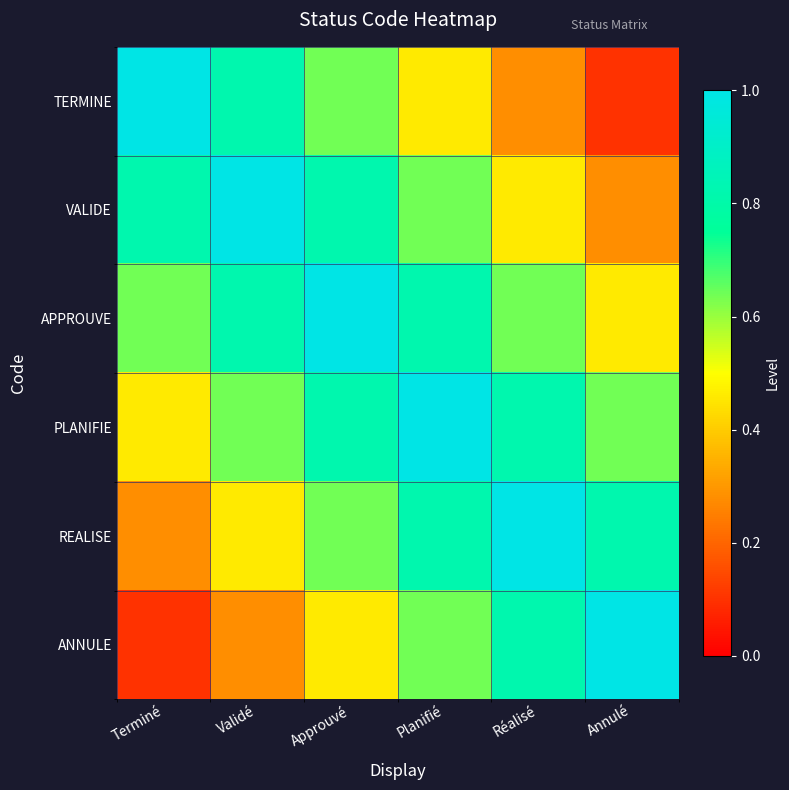

Reading left to right, extract all data points from this chart.

TERMINE: Terminé=1.0	Validé=0.8	Approuvé=0.6	Planifié=0.5	Réalisé=0.3	Annulé=0.1
VALIDE: Terminé=0.8	Validé=1.0	Approuvé=0.8	Planifié=0.6	Réalisé=0.5	Annulé=0.3
APPROUVE: Terminé=0.6	Validé=0.8	Approuvé=1.0	Planifié=0.8	Réalisé=0.6	Annulé=0.5
PLANIFIE: Terminé=0.5	Validé=0.6	Approuvé=0.8	Planifié=1.0	Réalisé=0.8	Annulé=0.6
REALISE: Terminé=0.3	Validé=0.5	Approuvé=0.6	Planifié=0.8	Réalisé=1.0	Annulé=0.8
ANNULE: Terminé=0.1	Validé=0.3	Approuvé=0.5	Planifié=0.6	Réalisé=0.8	Annulé=1.0